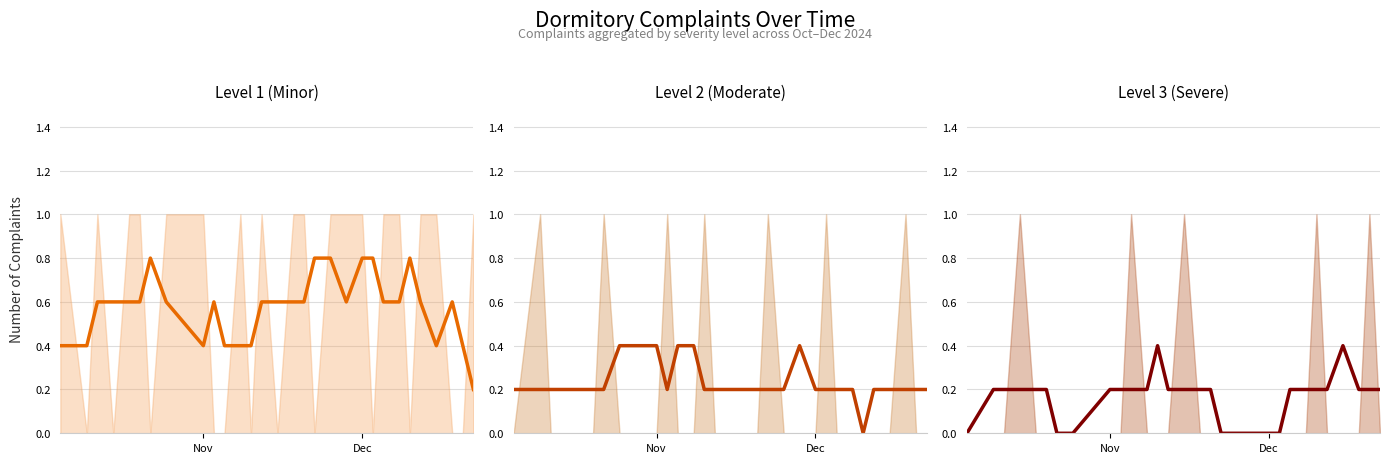

Reading left to right, list all the values displayed in this chart.

Level 1 (Minor) (trend): 0.4	0.4	0.6	0.6	0.6	0.6	0.8	0.6	0.4	0.6	0.4	0.4	0.4	0.6	0.6	0.6	0.6	0.8	0.8	0.6	0.8	0.8	0.6	0.6	0.8	0.6	0.4	0.6	0.4	0.2
Level 2 (Moderate) (trend): 0.2	0.2	0.2	0.2	0.2	0.2	0.2	0.4	0.4	0.2	0.4	0.4	0.2	0.2	0.2	0.2	0.2	0.2	0.2	0.4	0.2	0.2	0.2	0.2	0.0	0.2	0.2	0.2	0.2	0.2
Level 3 (Severe) (trend): 0.0	0.2	0.2	0.2	0.2	0.2	0.0	0.0	0.2	0.2	0.2	0.2	0.4	0.2	0.2	0.2	0.2	0.0	0.0	0.0	0.0	0.0	0.2	0.2	0.2	0.2	0.4	0.2	0.2	0.2